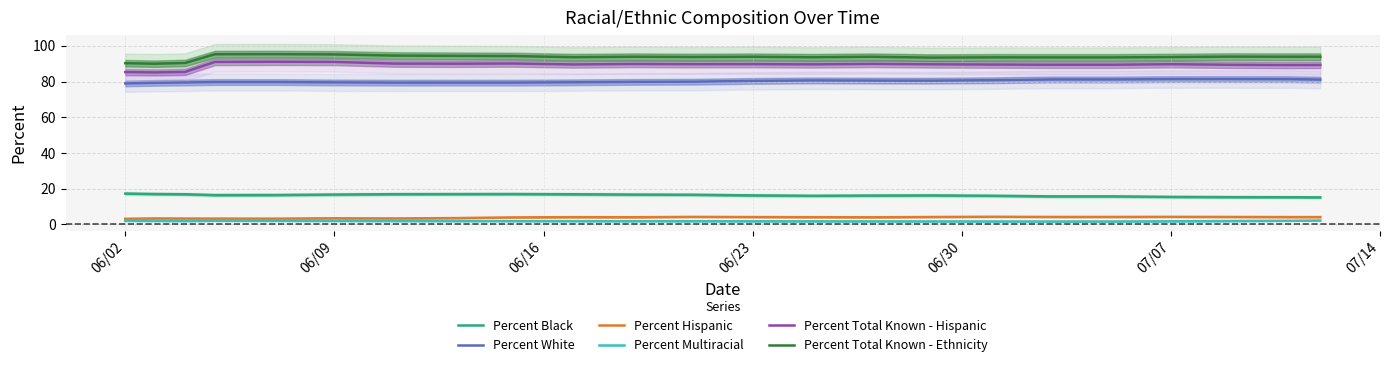

What is the minimum value for Percent Hispanic?

3.2